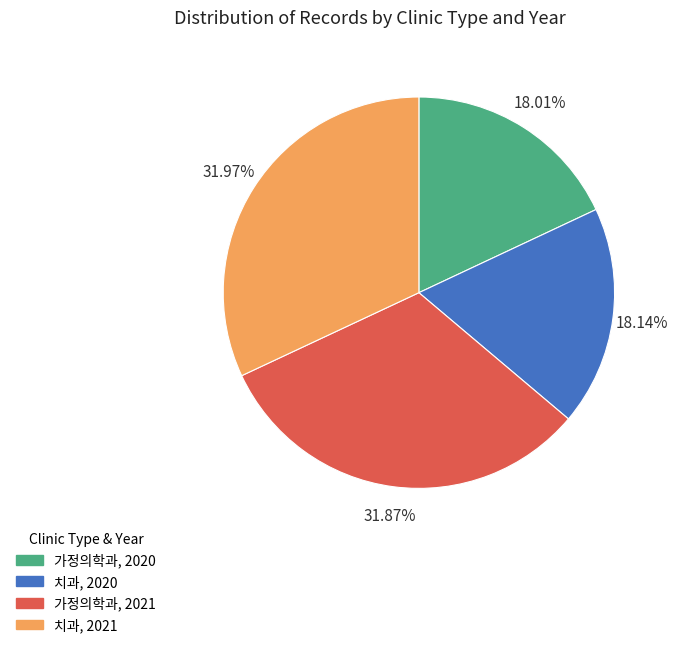

Rank the categories by value from highest to lowest.

치과, 2021, 가정의학과, 2021, 치과, 2020, 가정의학과, 2020